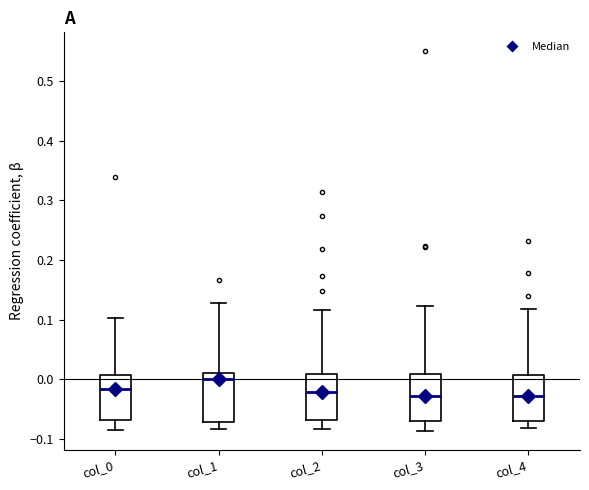

Where does the upper whisker of the box for col_2 end on the y-axis? The values are not printed on the chart, so give them approximately, as read against the axis.

0.12